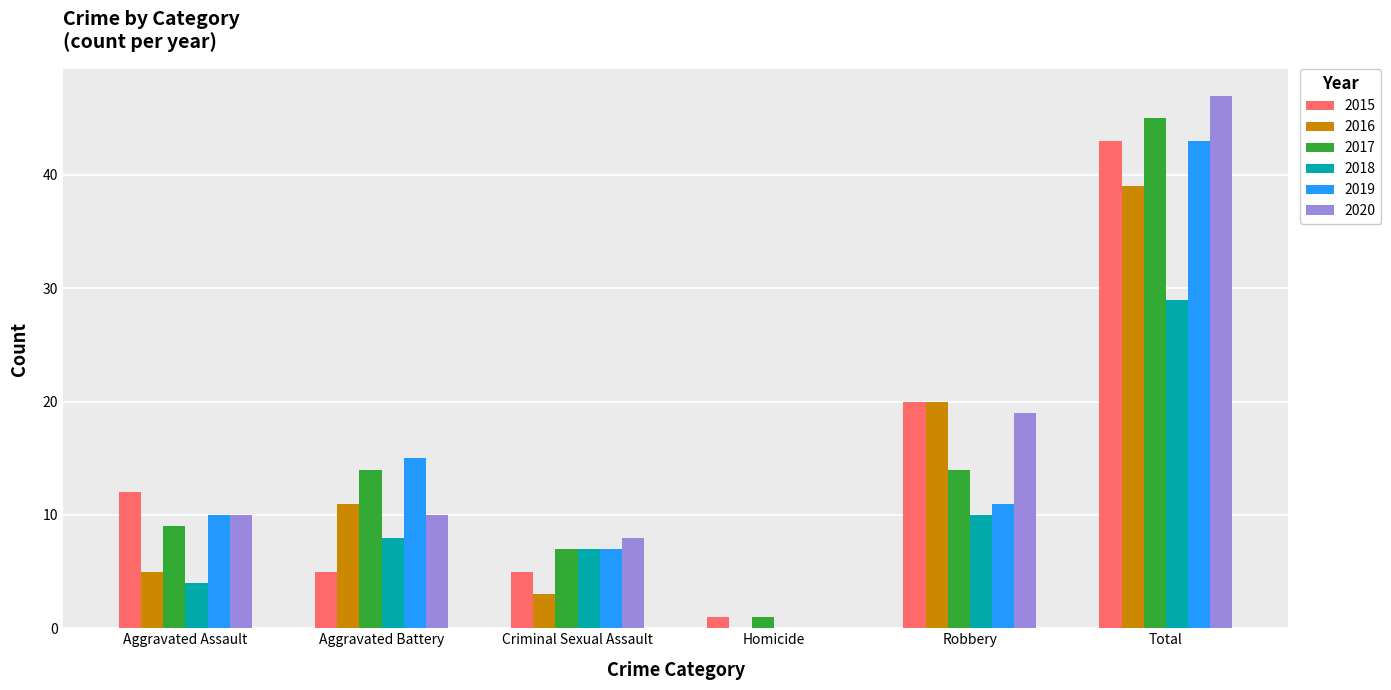

Is the value of 2017 at Aggravated Assault greater than the value of 2016 at Robbery?

No